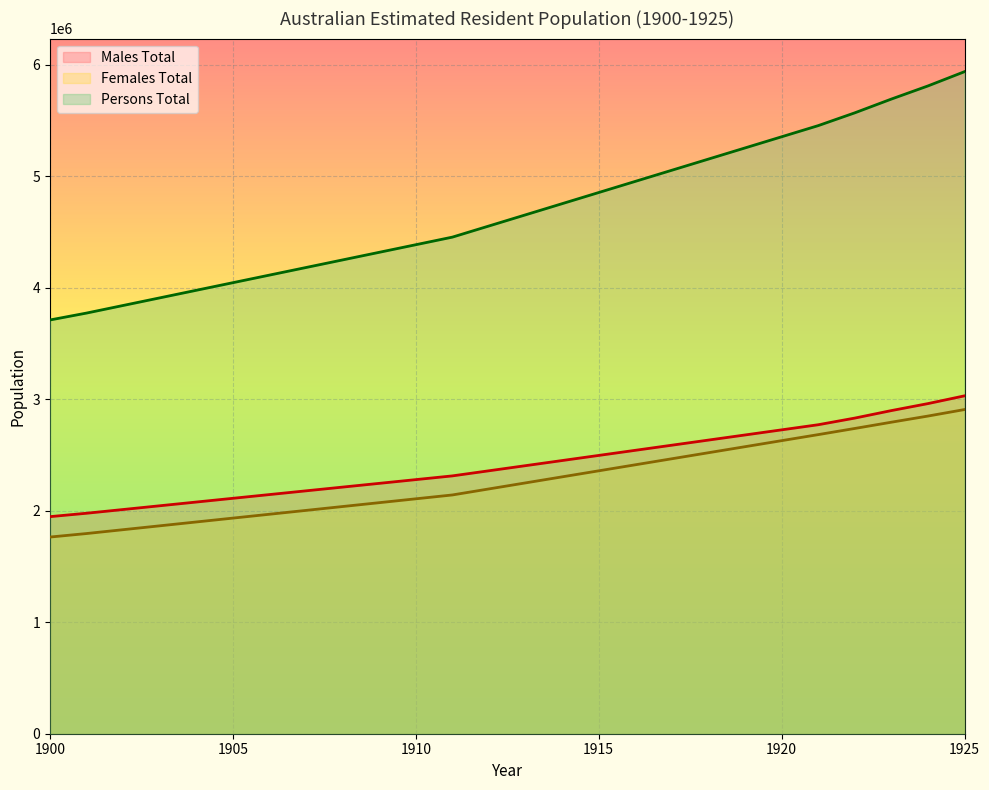

What is the difference between the highest and lowest values at 1925?

3031100.0